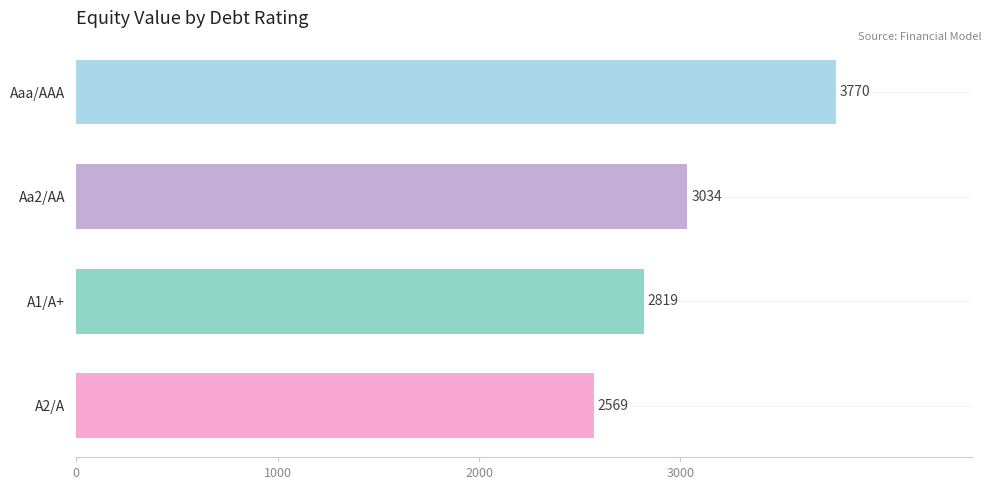

Where is the data nearest to the value 3169?

Aa2/AA